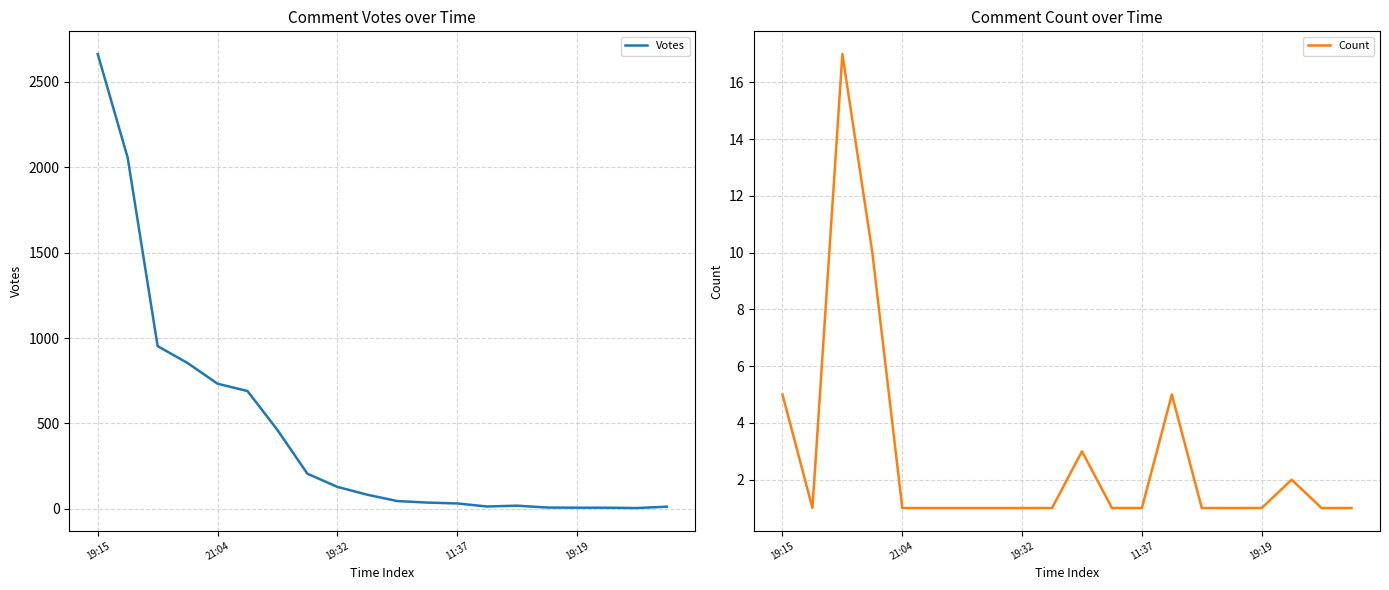

What are all the series names shown in the legend?

Votes, Count